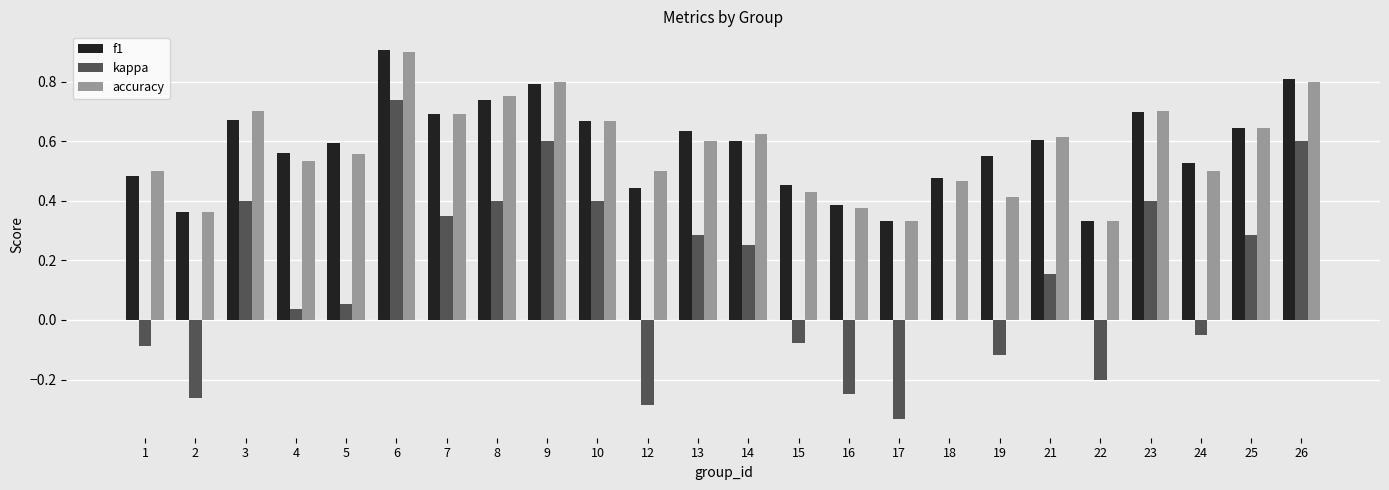

What is the sum of the accuracy values at 22 and 9?

1.1